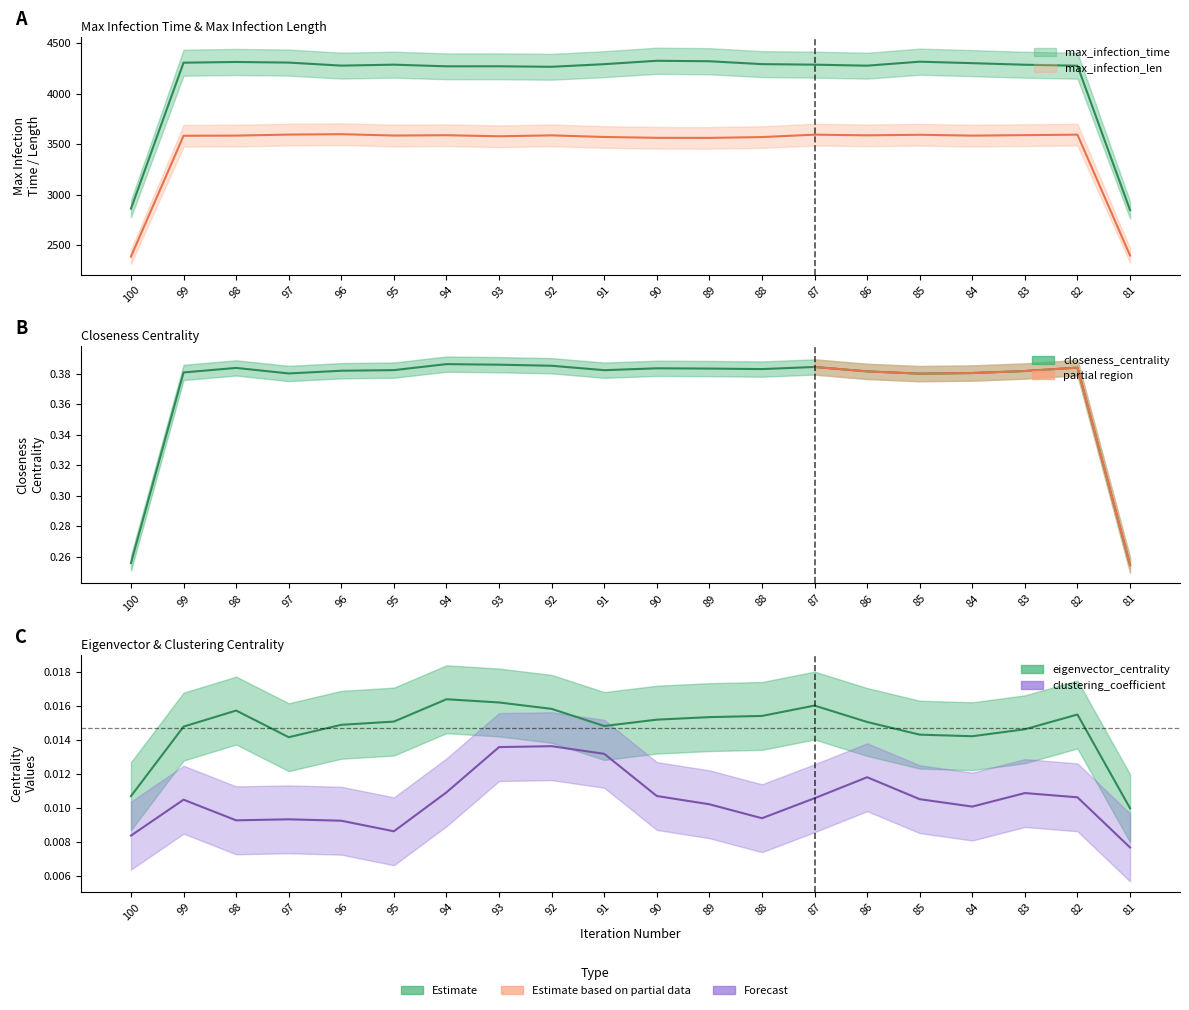

Is the value of max_infection_time at 88 greater than the value of max_infection_len at 91?

Yes